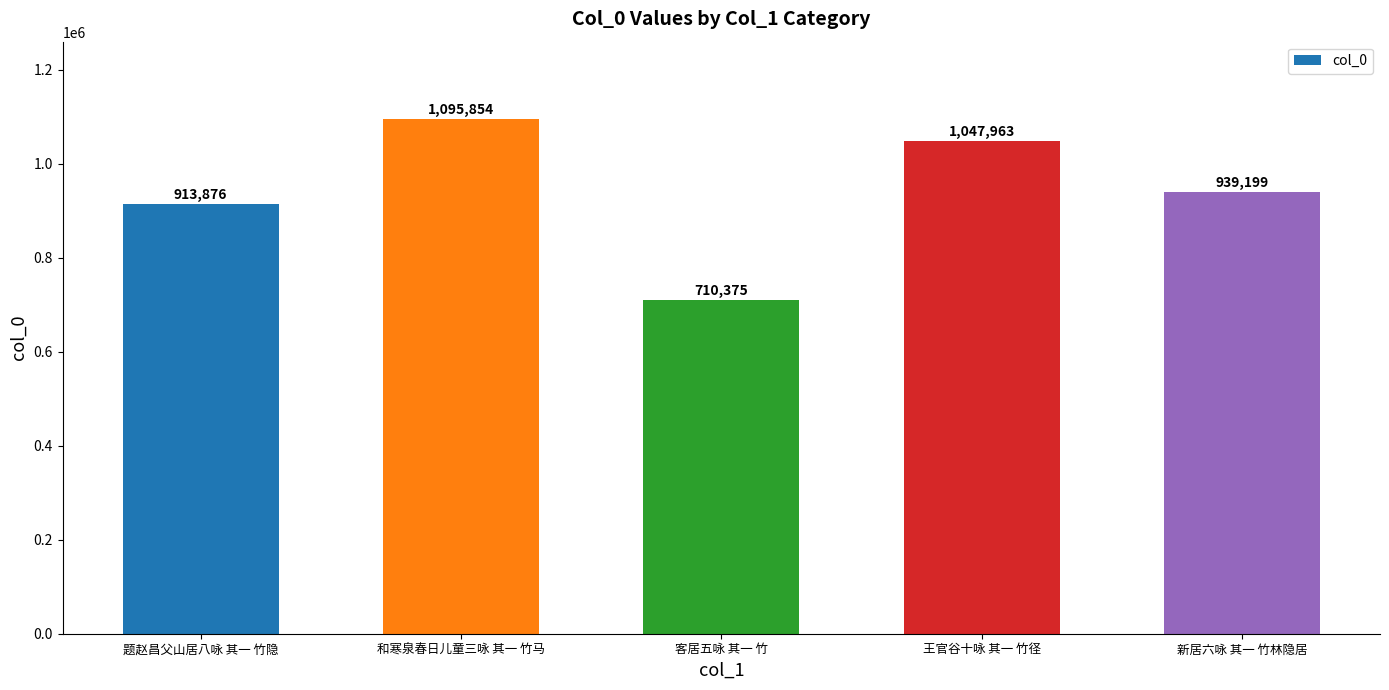

What is the minimum value shown in the chart?

710375